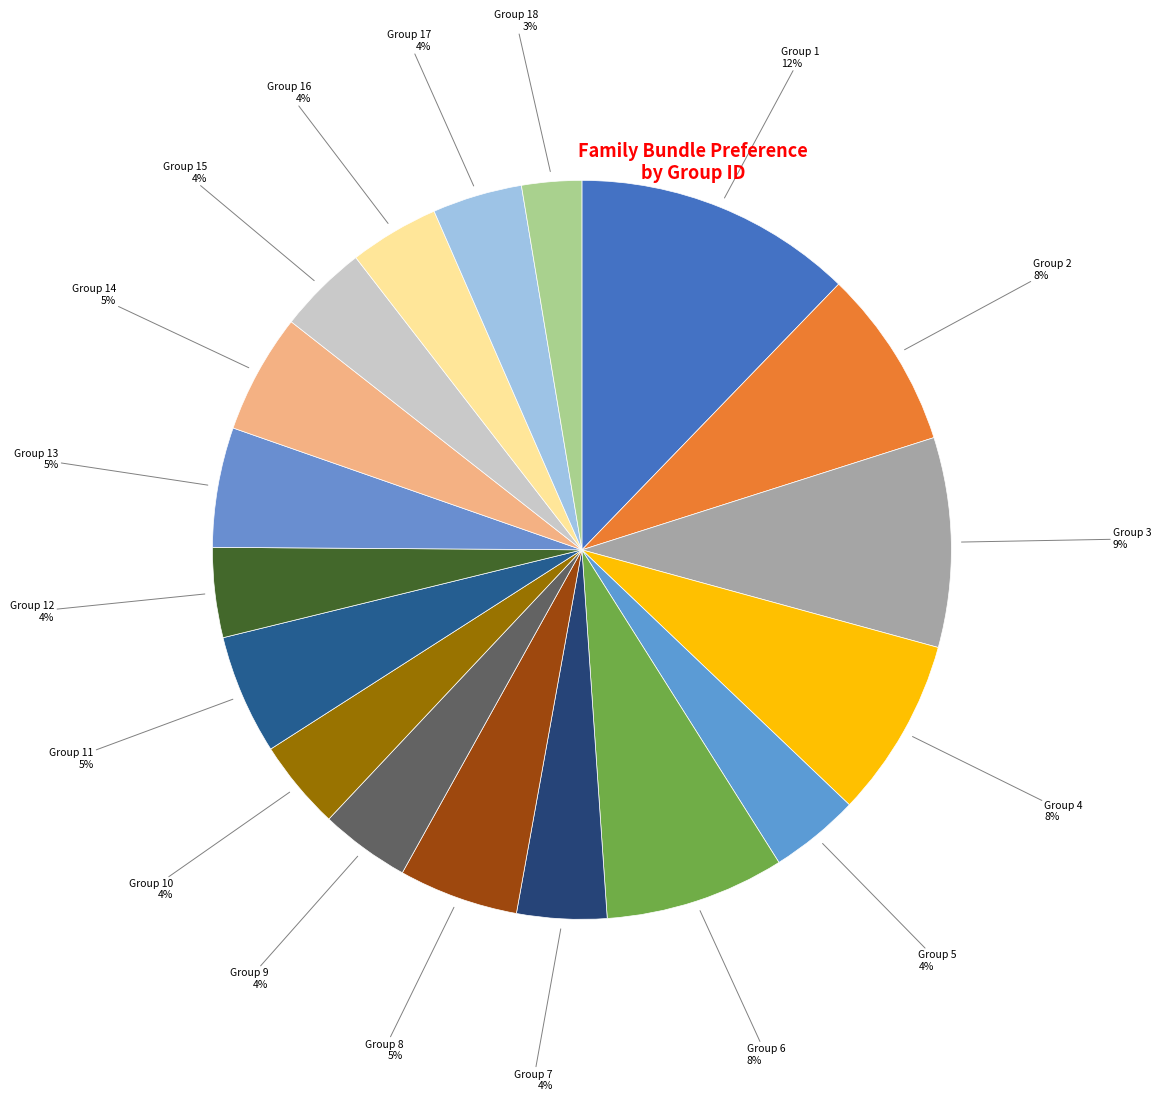

Count the number of slices in the pie.

18